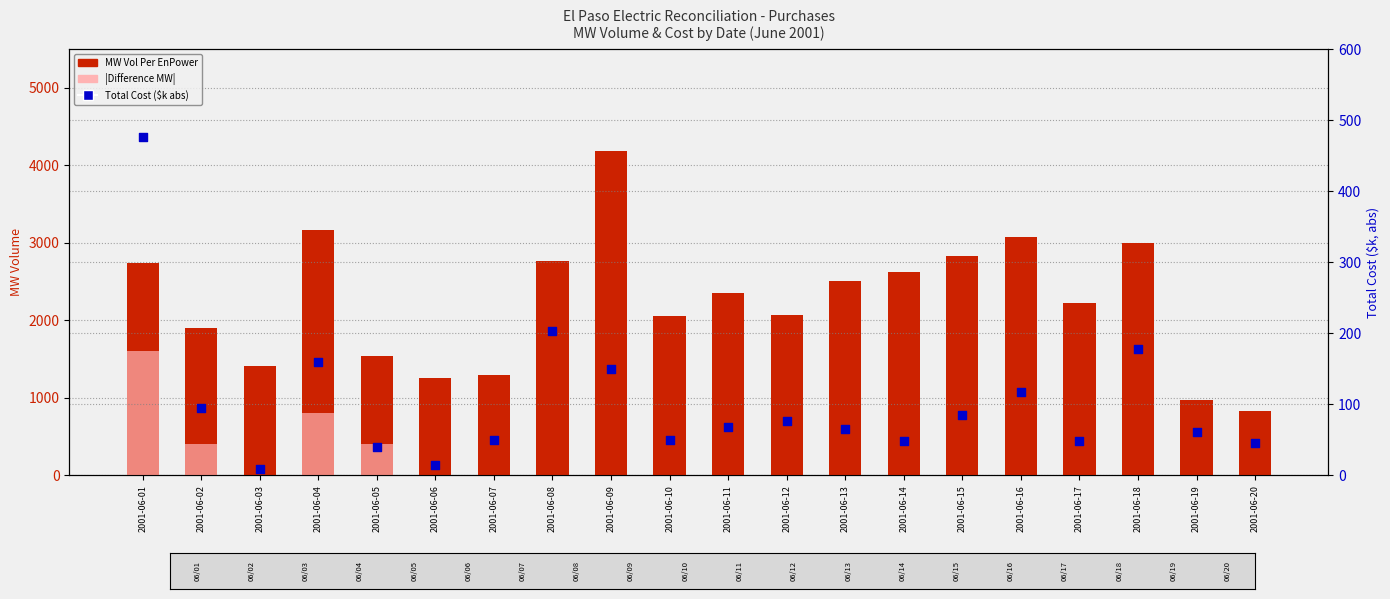

Is the value of MW Vol Per EnPower at 2001-06-08 greater than the value of |Difference MW| at 2001-06-01?

Yes